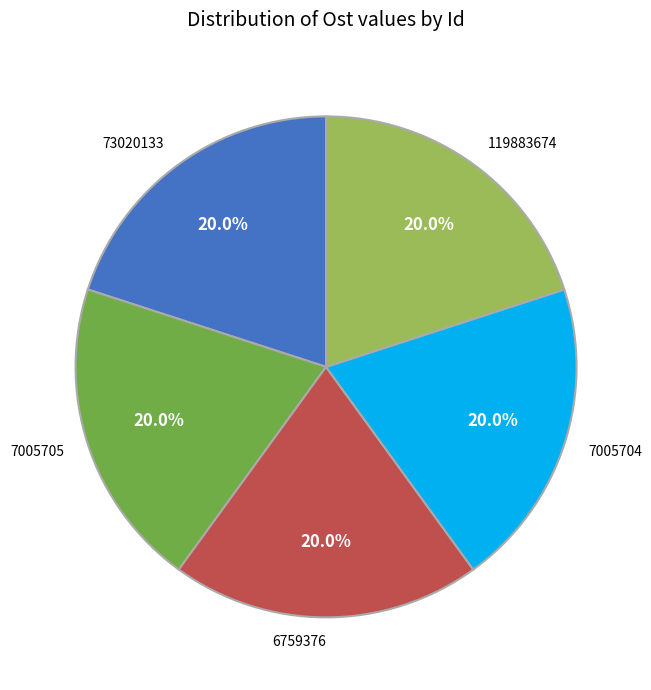

How many segments does this pie chart have?

5